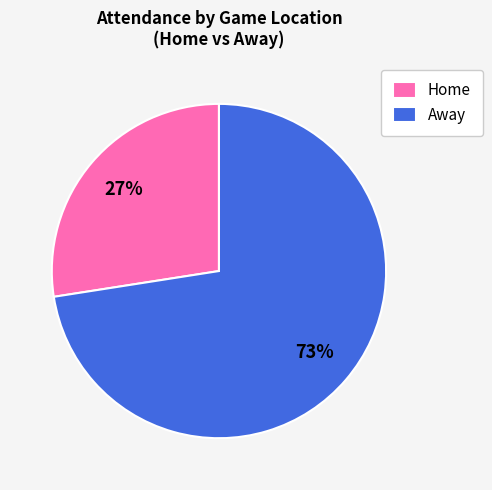

Which category has the biggest portion of the pie?

Away